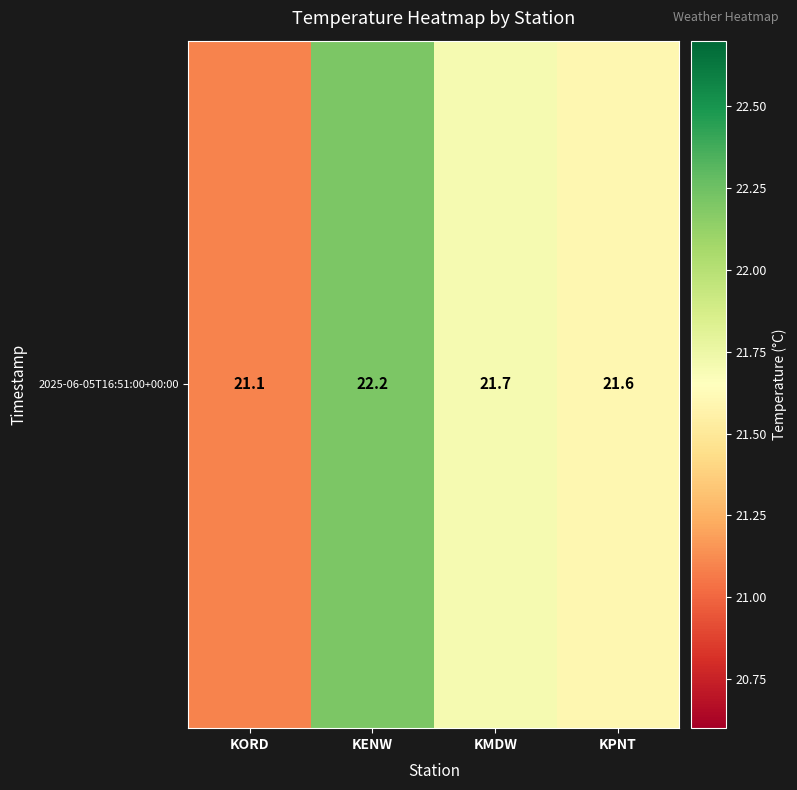

List the labels in order of value, largest first.

KENW, KMDW, KPNT, KORD